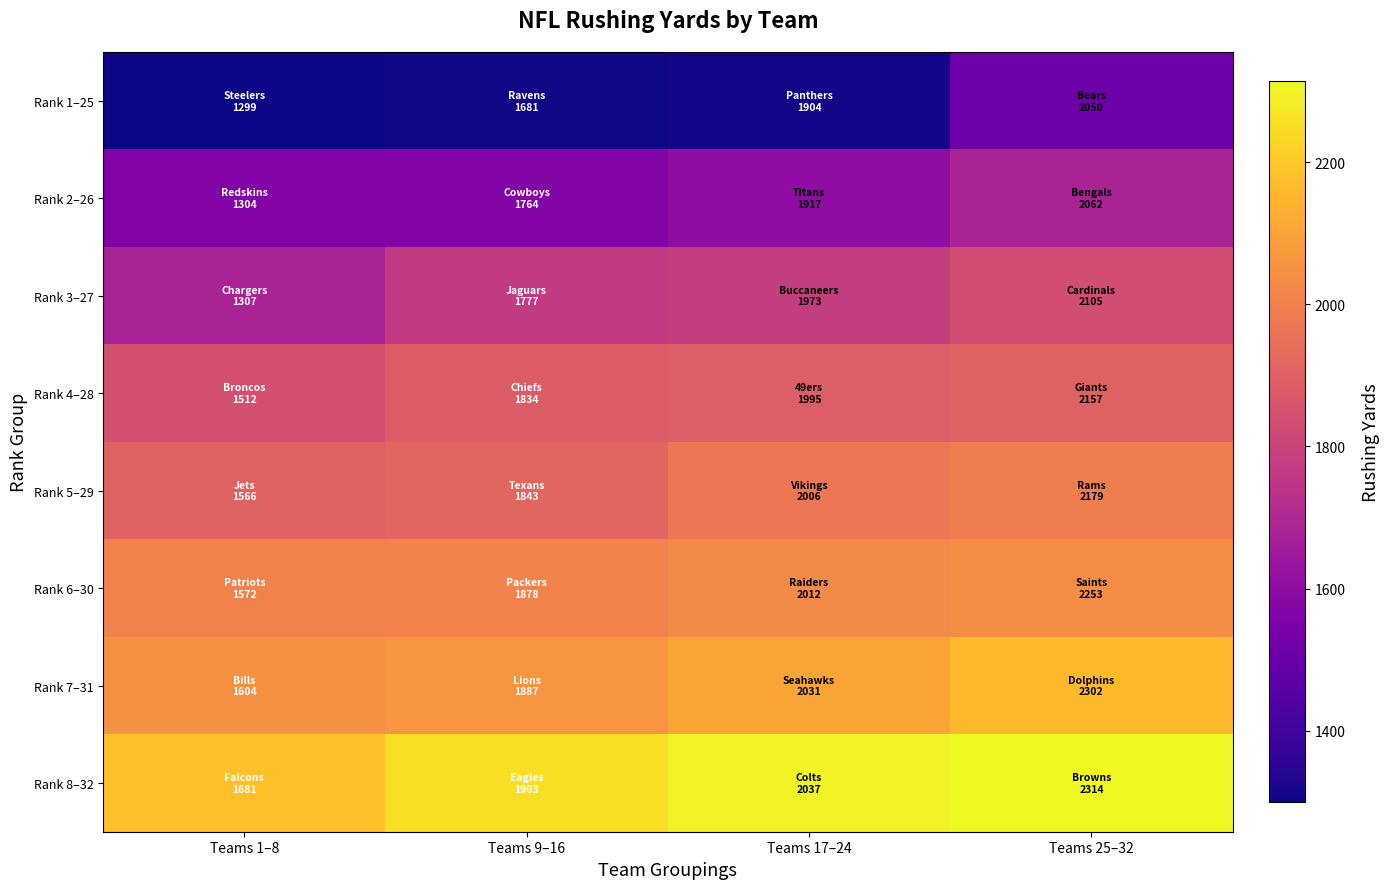

Reading right to left, list all the values displayed in this chart.

Rank 1–25: Teams 25–32=1512	Teams 17–24=1307	Teams 9–16=1304	Teams 1–8=1299
Rank 2–26: Teams 25–32=1681	Teams 17–24=1604	Teams 9–16=1572	Teams 1–8=1566
Rank 3–27: Teams 25–32=1834	Teams 17–24=1777	Teams 9–16=1764	Teams 1–8=1681
Rank 4–28: Teams 25–32=1903	Teams 17–24=1887	Teams 9–16=1878	Teams 1–8=1843
Rank 5–29: Teams 25–32=1995	Teams 17–24=1973	Teams 9–16=1917	Teams 1–8=1904
Rank 6–30: Teams 25–32=2037	Teams 17–24=2031	Teams 9–16=2012	Teams 1–8=2006
Rank 7–31: Teams 25–32=2157	Teams 17–24=2105	Teams 9–16=2062	Teams 1–8=2050
Rank 8–32: Teams 25–32=2314	Teams 17–24=2302	Teams 9–16=2253	Teams 1–8=2179